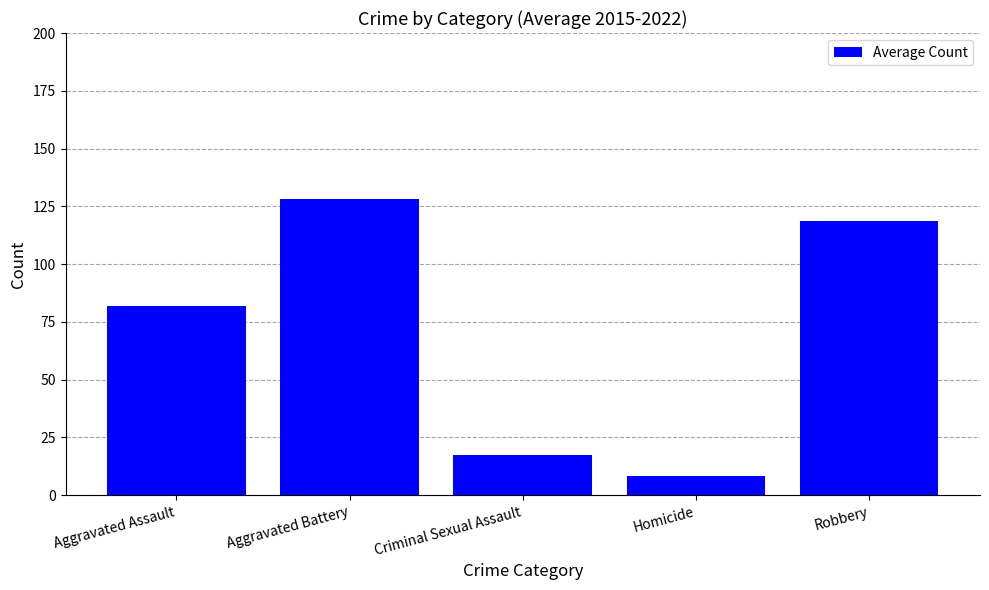

What is the approximate value at Homicide?

8.5